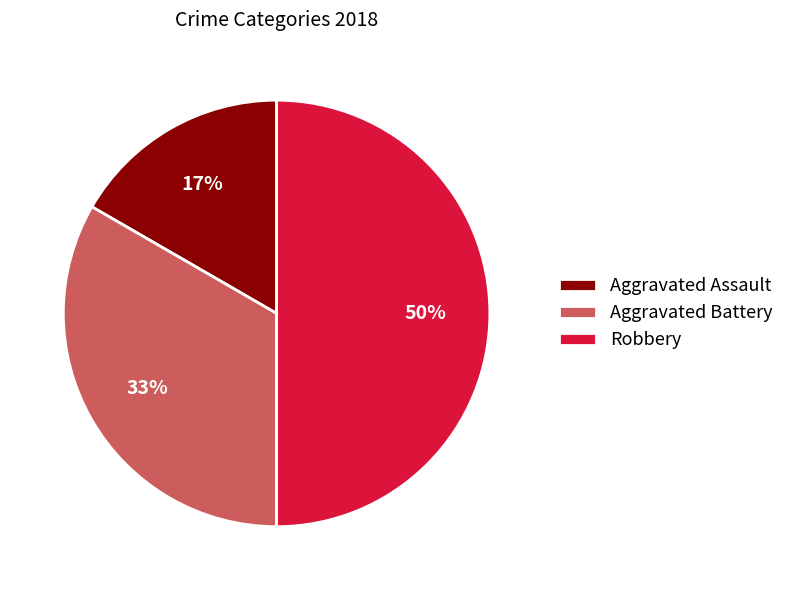

The Aggravated Battery slice represents 33% of the pie. True or false?

True